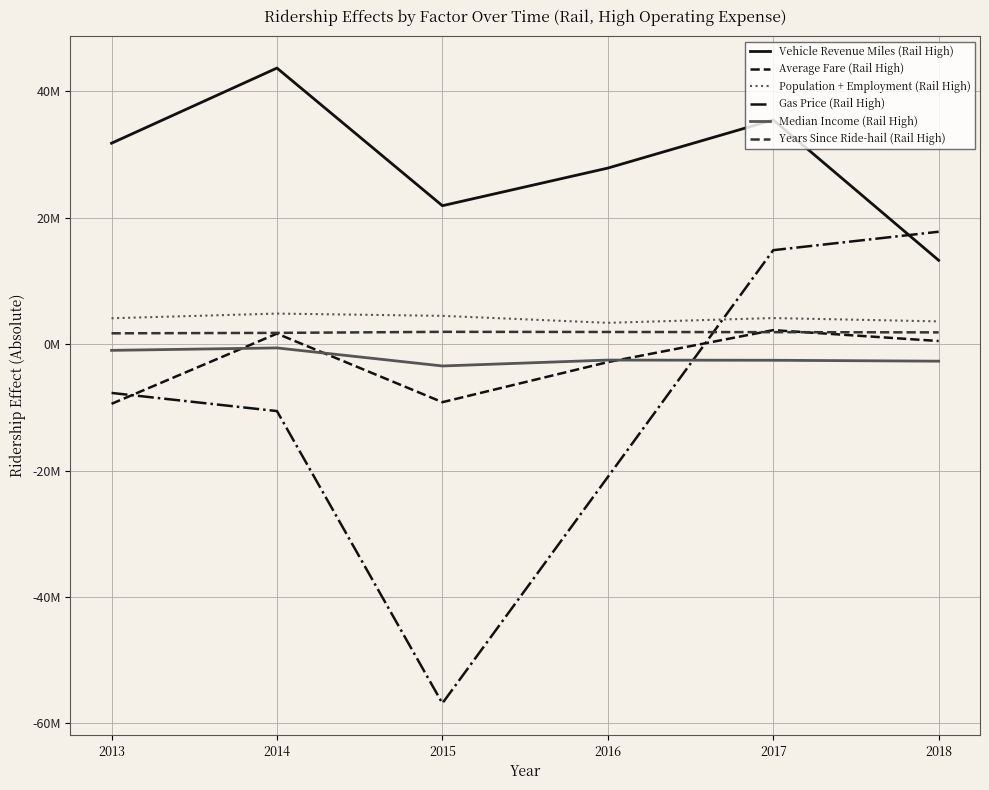

At how many categories does at least one series exceed 19893645?

5